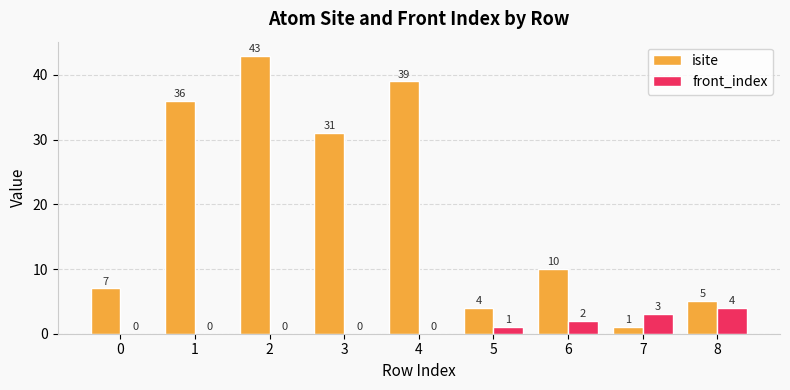

What is the sum of the front_index values at 3 and 7?

3